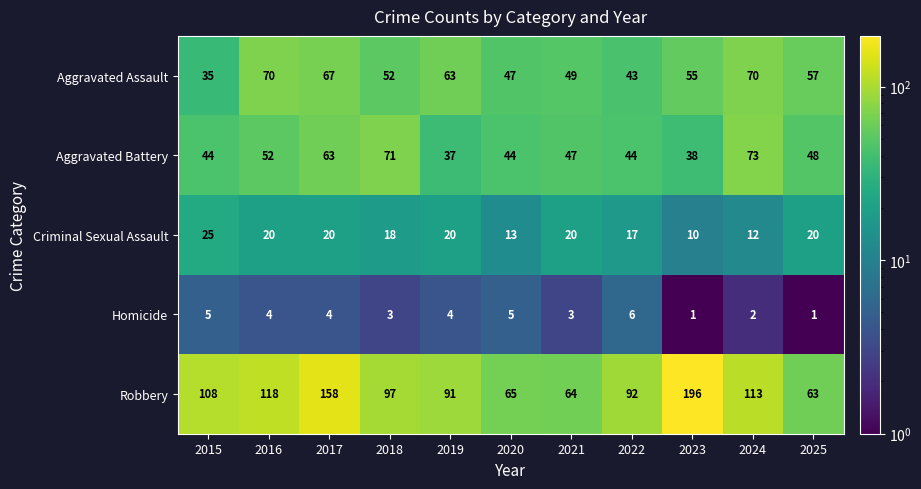

What is the minimum value shown in the chart?

1